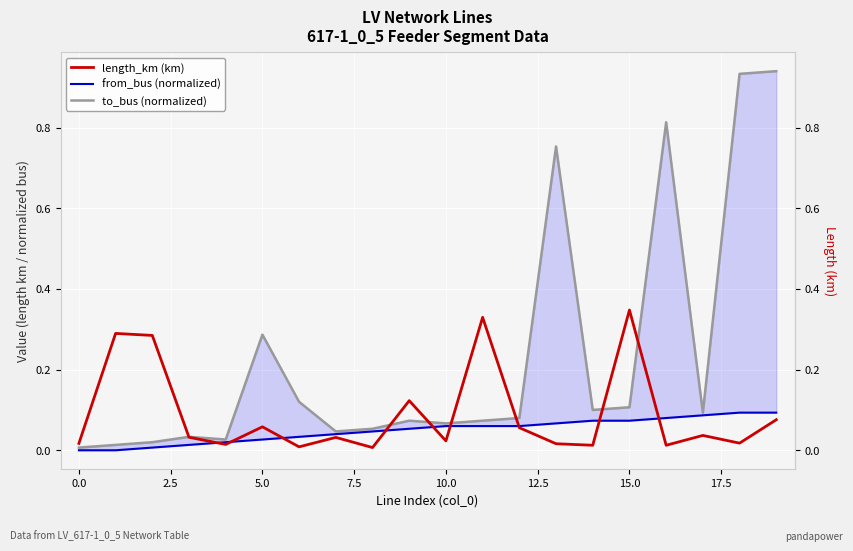

Reading left to right, transcribe all the data shown in this chart.

length_km (km): 0.0	0.3	0.3	0.0	0.0	0.1	0.0	0.0	0.0	0.1	0.0	0.3	0.1	0.0	0.0	0.3	0.0	0.0	0.0	0.1
from_bus (normalized): 0.0	0.0	0.0	0.0	0.0	0.0	0.0	0.0	0.0	0.1	0.1	0.1	0.1	0.1	0.1	0.1	0.1	0.1	0.1	0.1
to_bus (normalized): 0.0	0.0	0.0	0.0	0.0	0.3	0.1	0.0	0.1	0.1	0.1	0.1	0.1	0.8	0.1	0.1	0.8	0.1	0.9	0.9